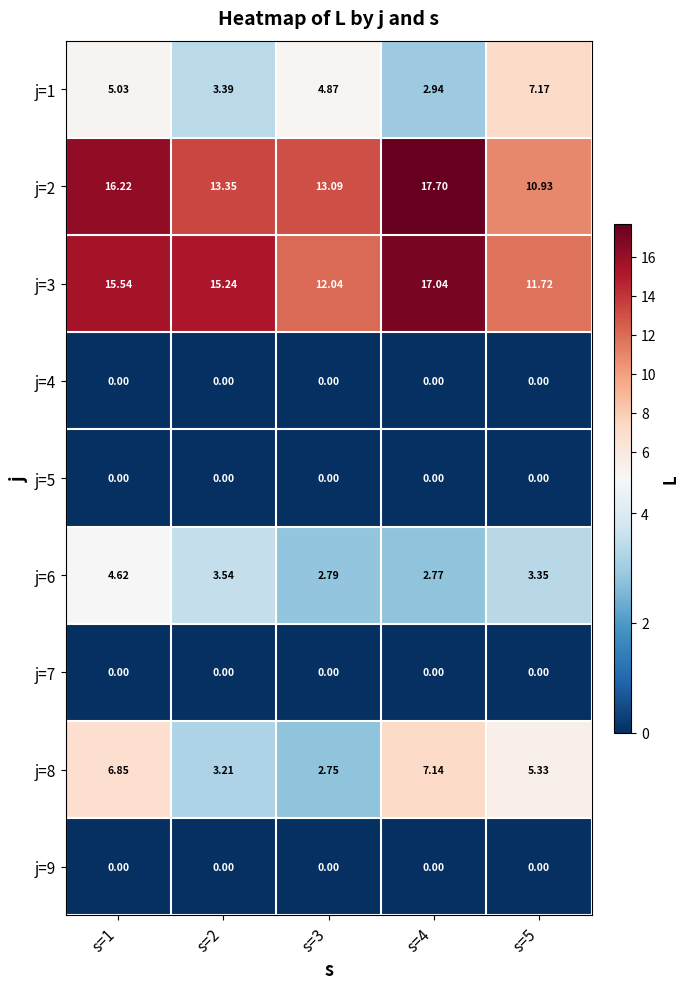

How many distinct data groups are displayed?

9